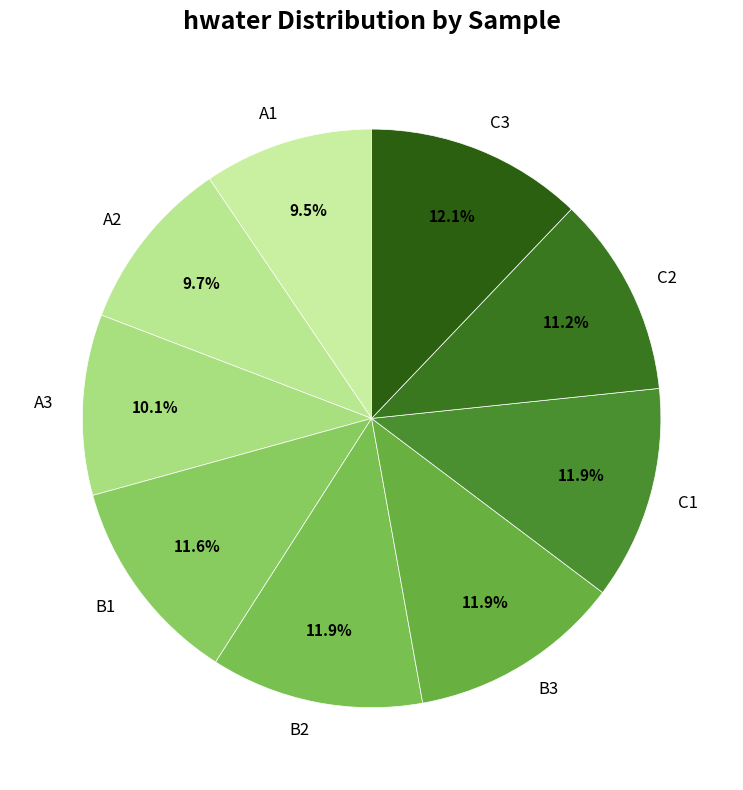

Is there a majority slice in this chart?

No